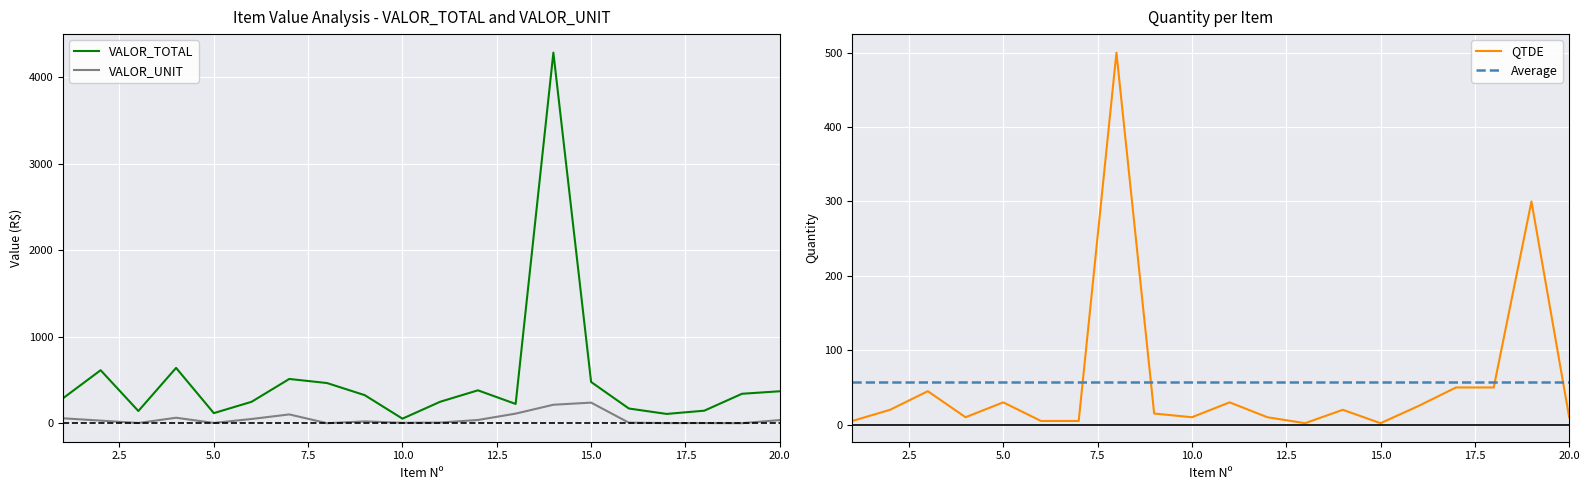

Rank the categories by VALOR_UNIT value from lowest to highest.

8, 19, 17, 18, 3, 5, 10, 16, 11, 9, 2, 20, 12, 6, 1, 4, 7, 13, 14, 15